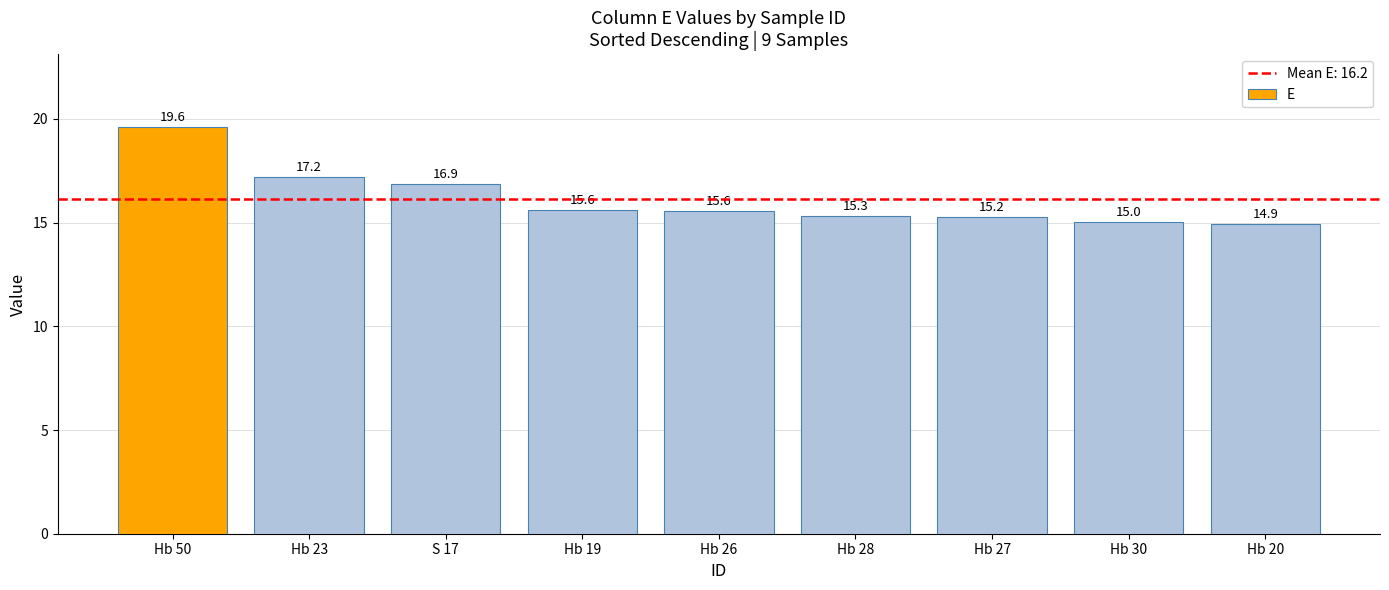

What is the value of the 3rd bar from the left?

16.9